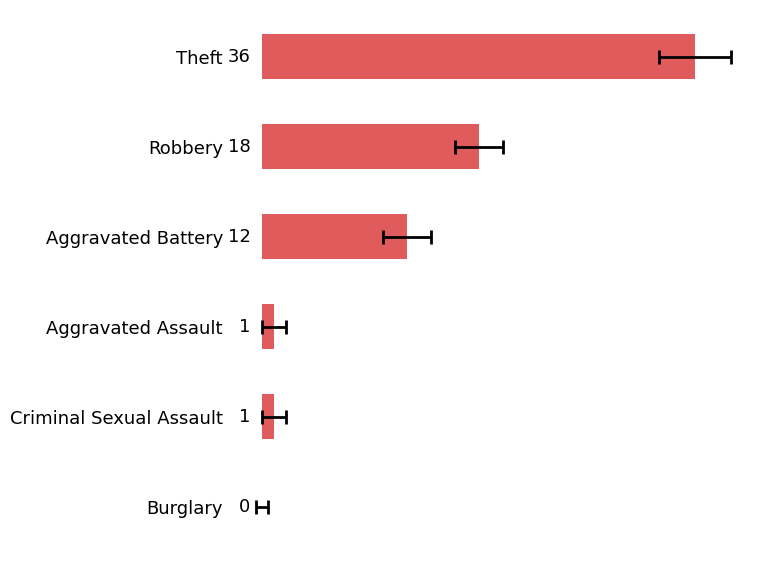

Reading left to right, list all the values displayed in this chart.

36	18	12	1	1	0